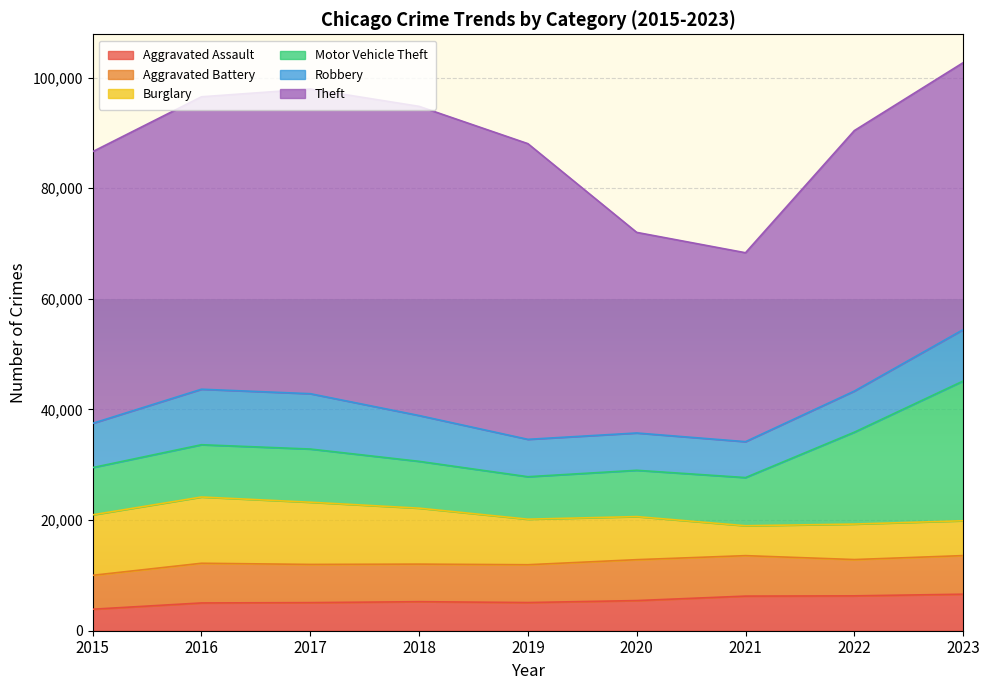

Which series has the largest total across all categories?

Theft